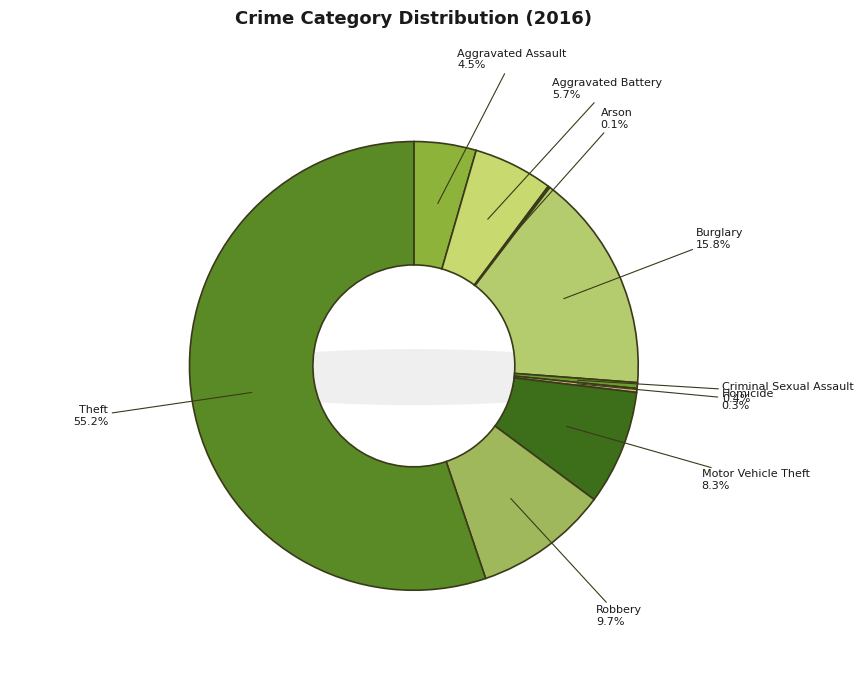

How much of the chart is everything except Criminal Sexual Assault?

99.6%